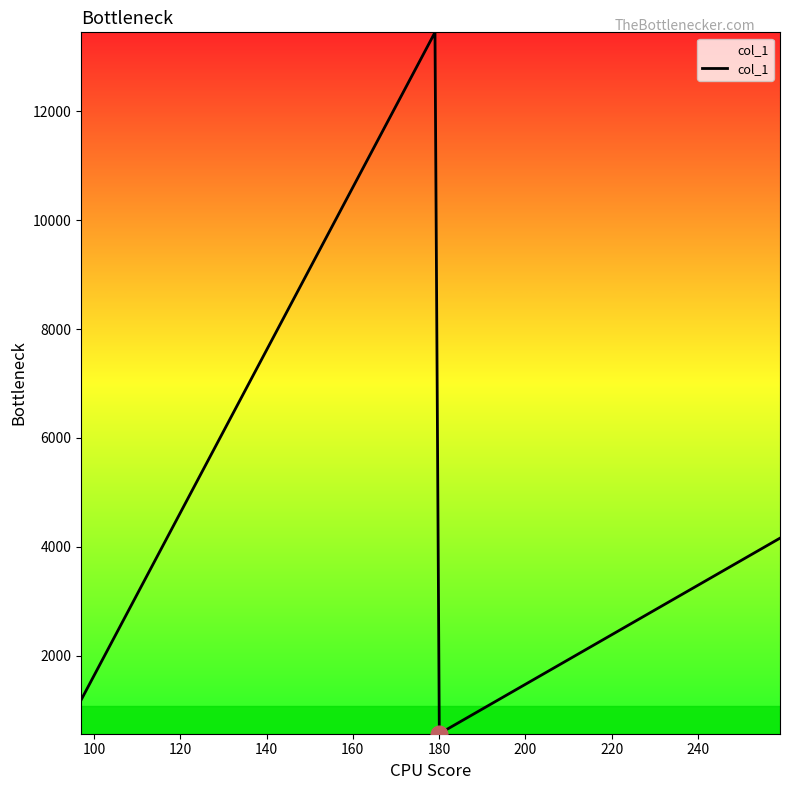

How many lines are shown in the chart?

1